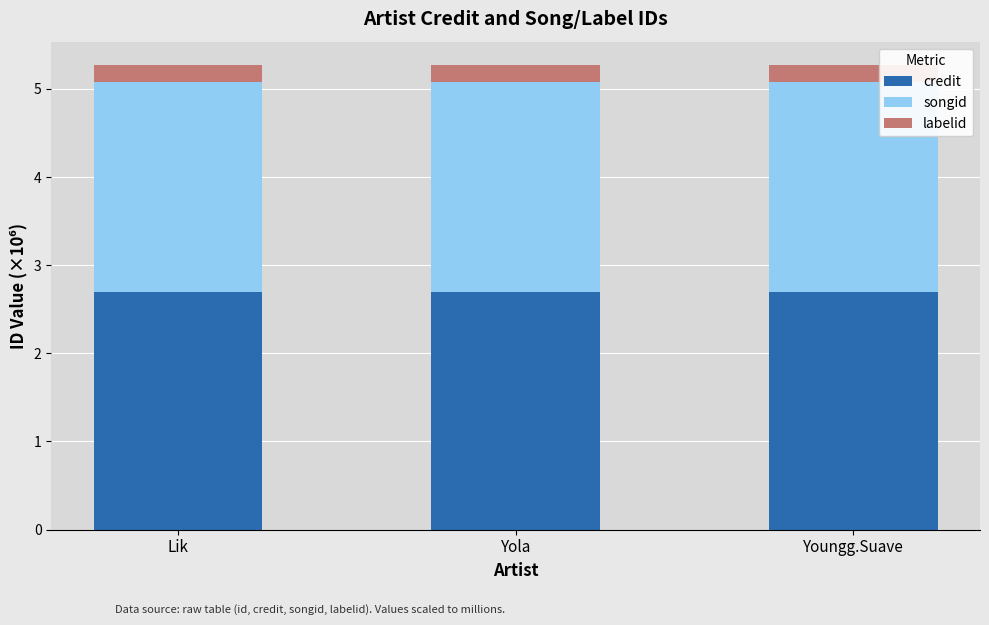

Read the credit value at Yola.

2.7